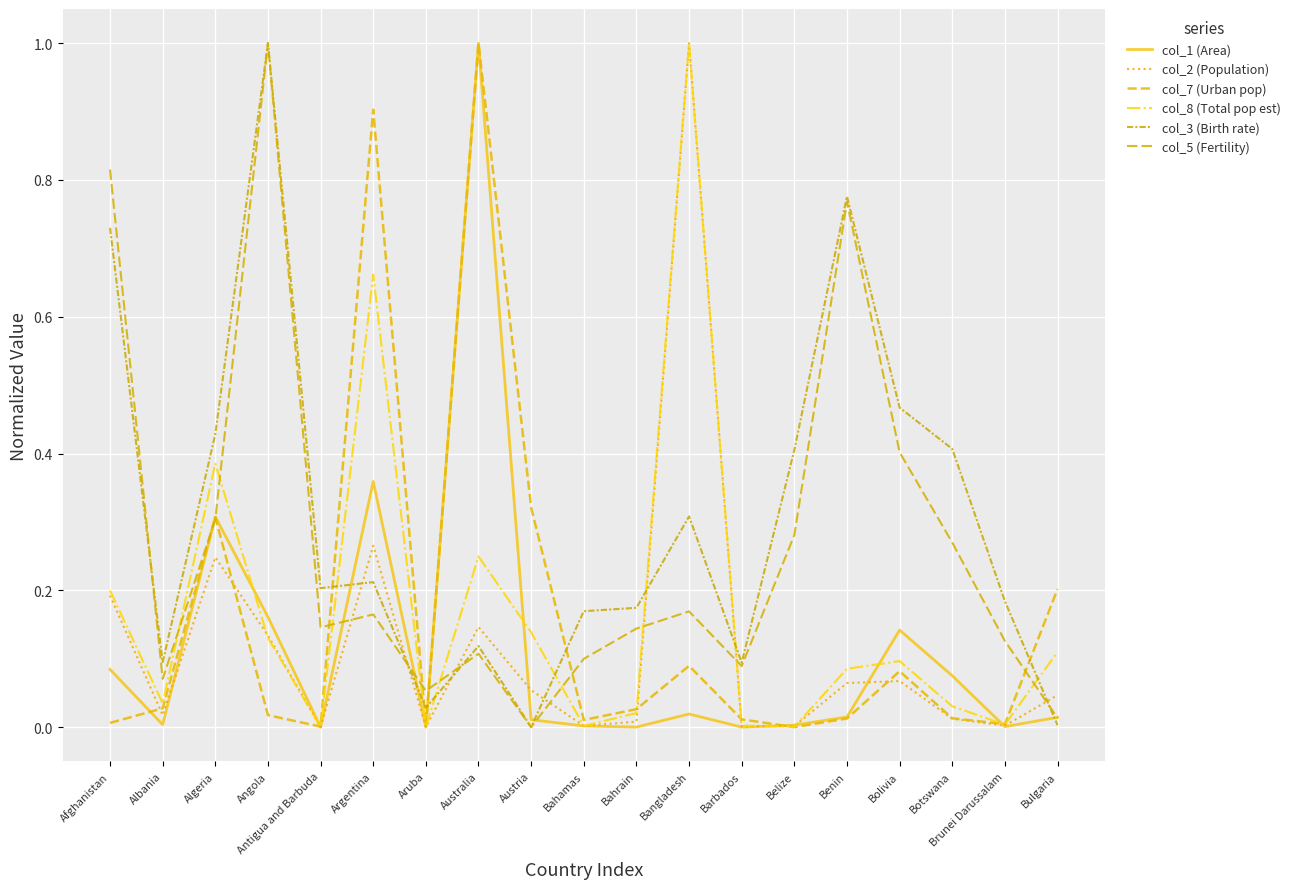

What are all the series names shown in the legend?

col_1 (Area), col_2 (Population), col_7 (Urban pop), col_8 (Total pop est), col_3 (Birth rate), col_5 (Fertility)